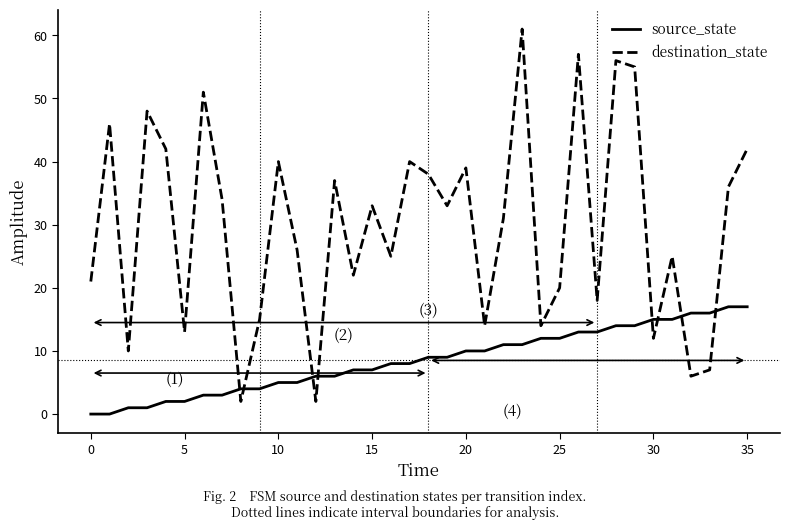

Reading left to right, list all the values displayed in this chart.

source_state: 0	0	1	1	2	2	3	3	4	4	5	5	6	6	7	7	8	8	9	9	10	10	11	11	12	12	13	13	14	14	15	15	16	16	17	17
destination_state: 21	46	10	48	42	13	51	34	2	15	40	26	2	37	22	33	25	40	38	33	39	14	31	61	14	20	57	18	56	55	12	25	6	7	36	42